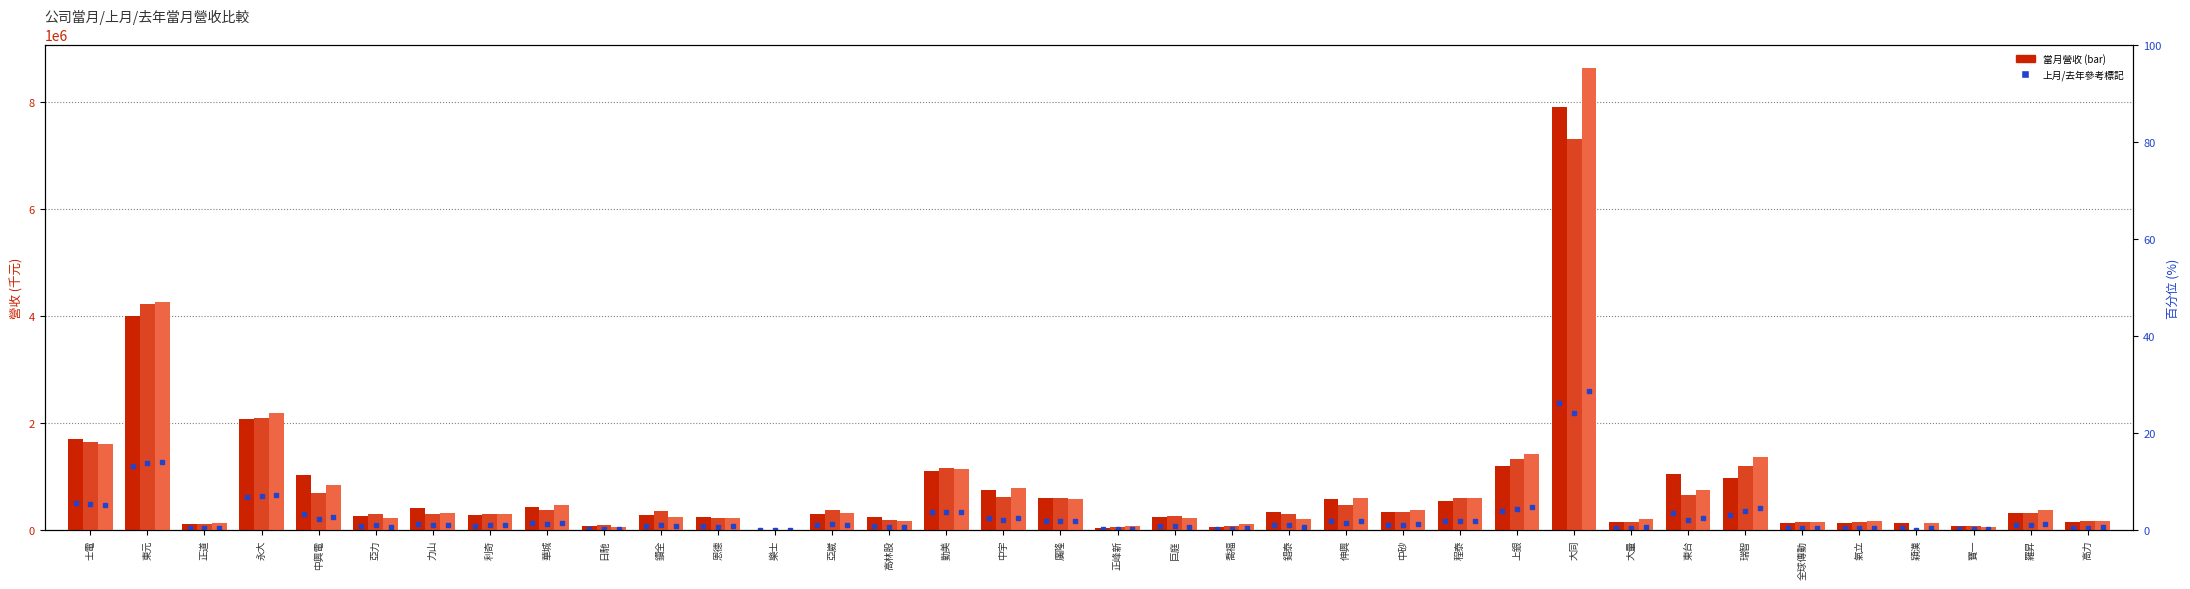

How many bars are there in total?

108